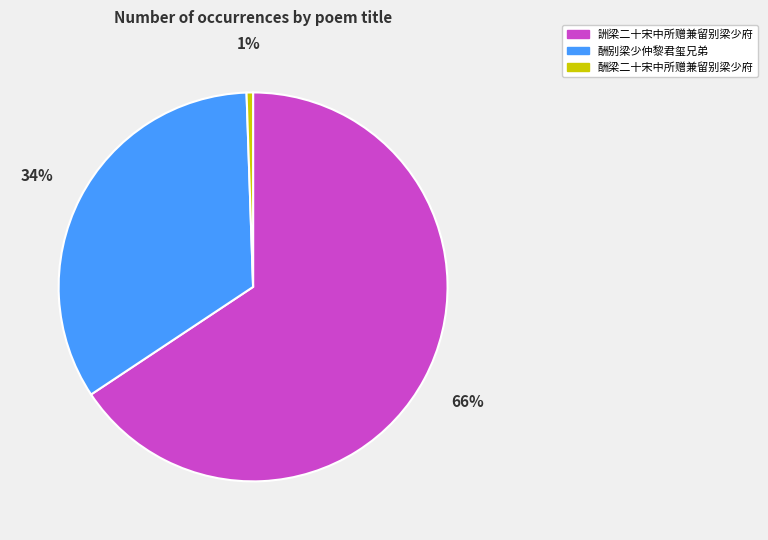

How many segments does this pie chart have?

3